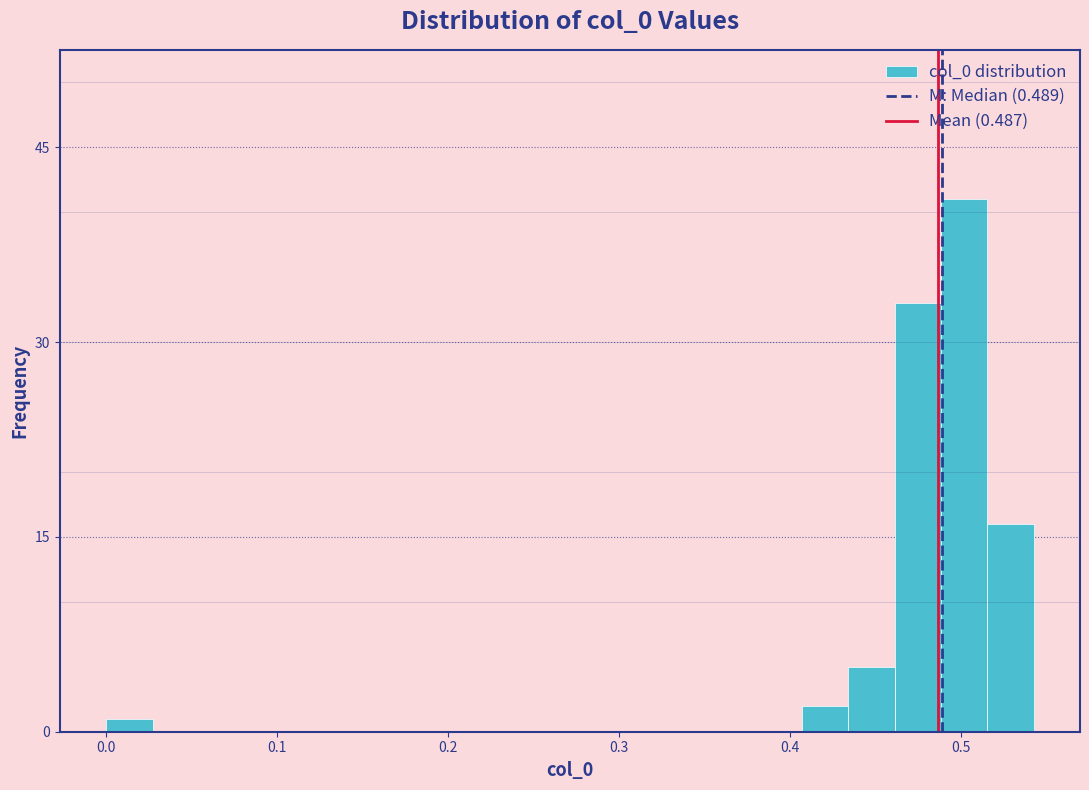

Read against the x-axis, roughly where is the centre of the tallest bar?

0.50